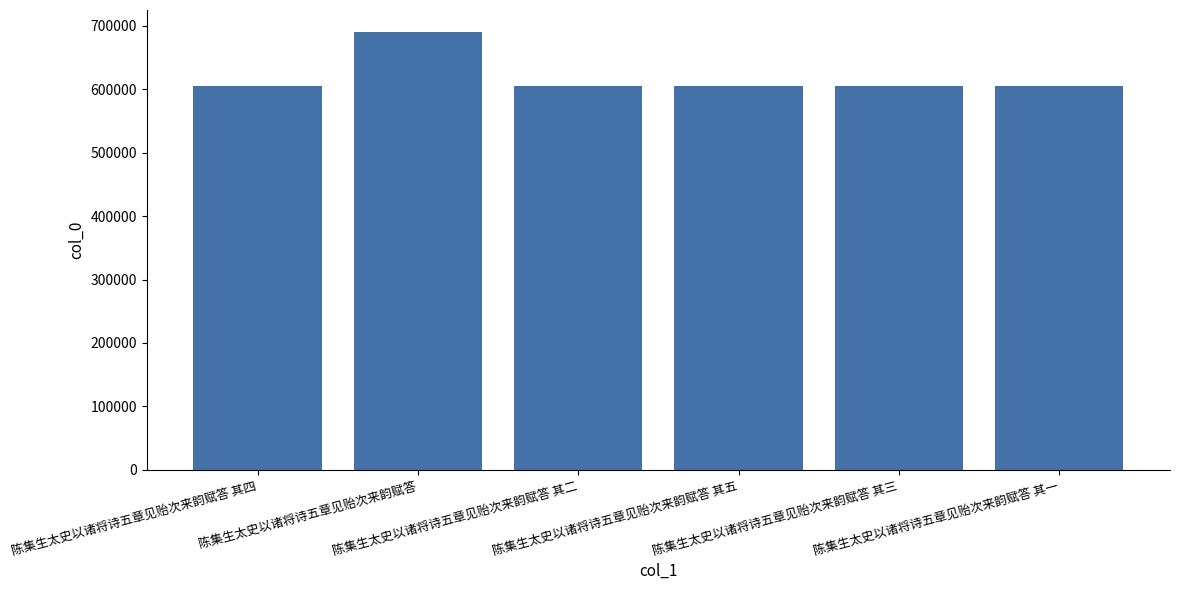

Where is the data nearest to the value 647827?

陈集生太史以诸将诗五章见贻次来韵赋答 其五